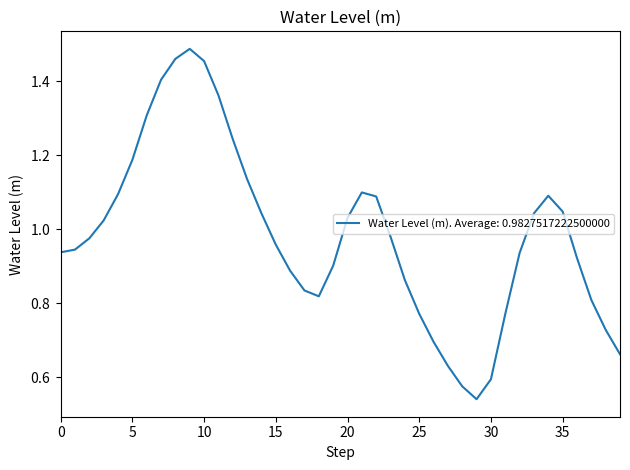

What is the value of the 11th point from the left?

1.5